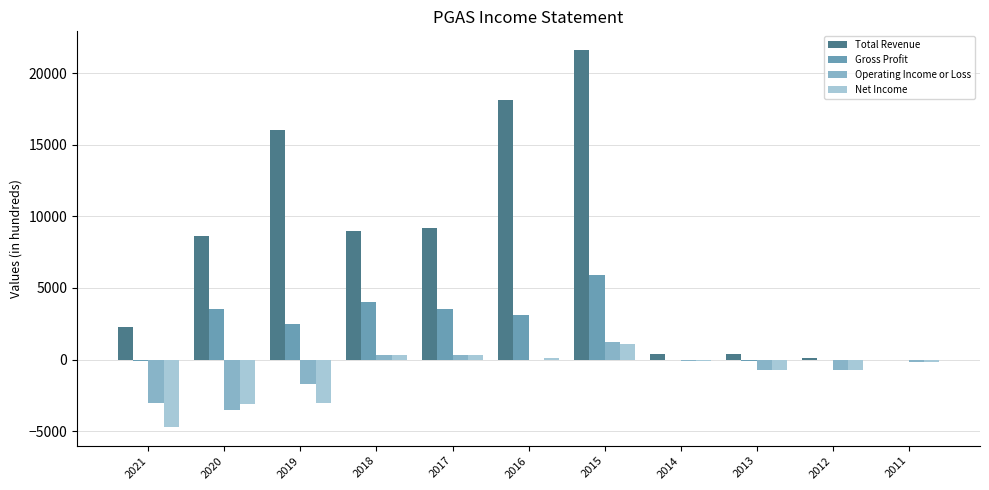

What is the difference between the maximum and second lowest values in the Net Income series?

4200